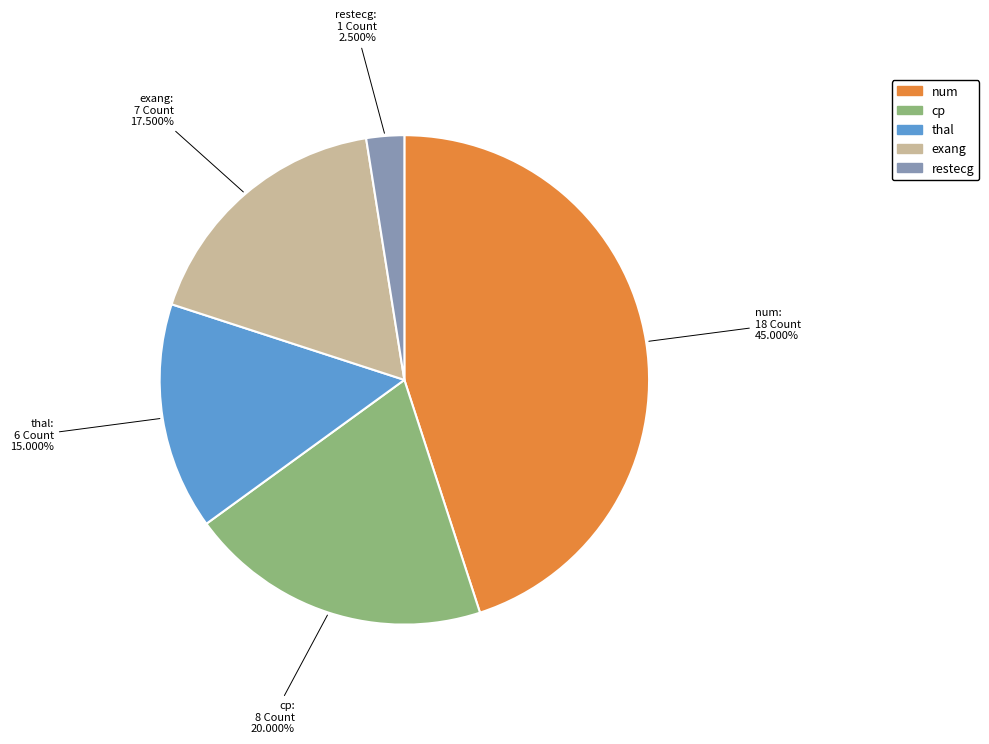

Which slice is the largest?

num